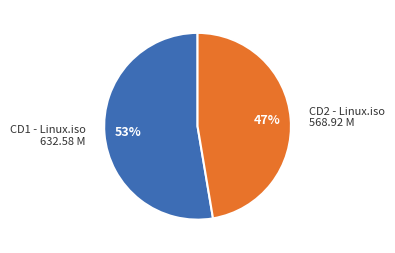

To the nearest percent, what is the average slice percentage?

50%